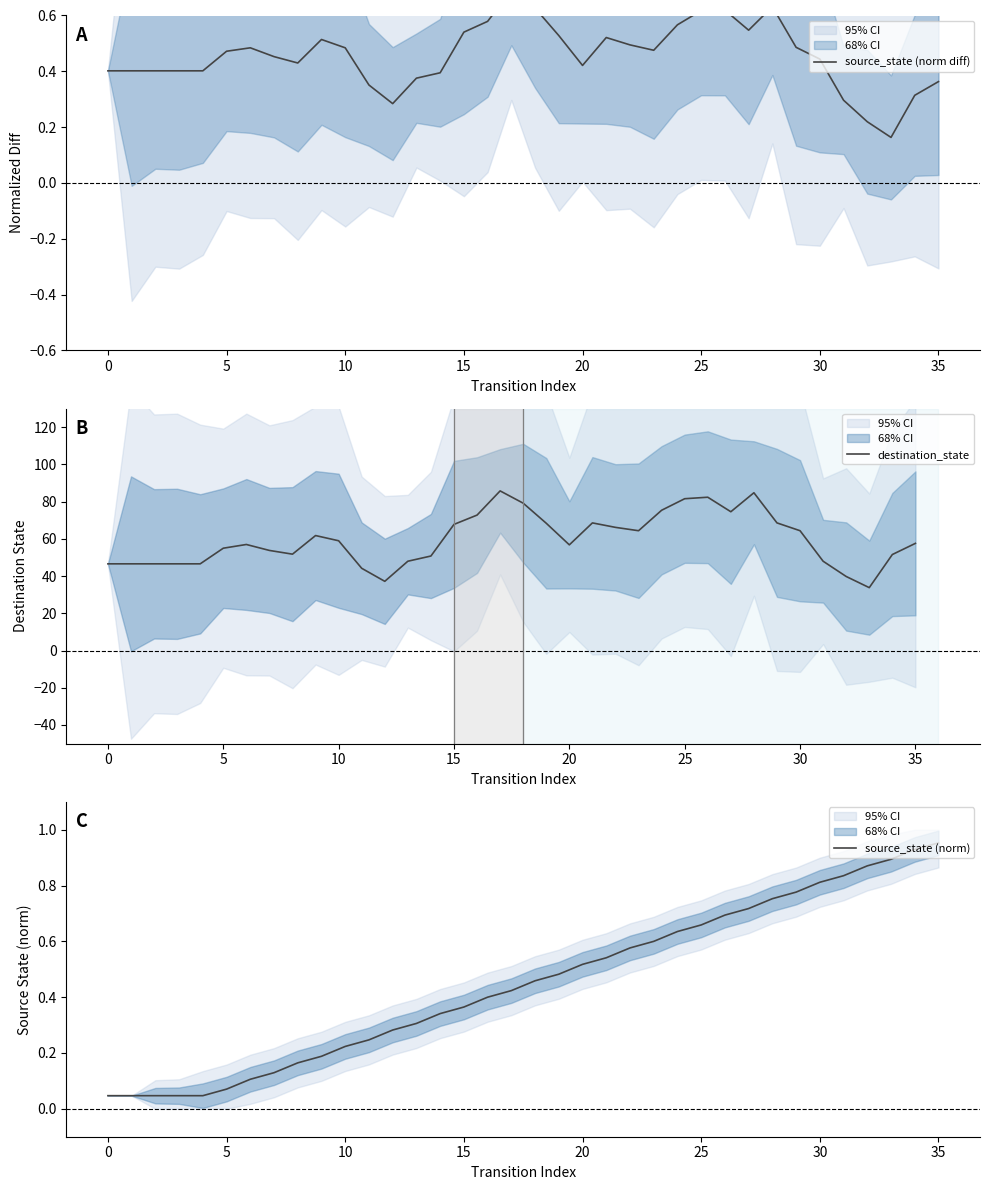

True or false: destination_state and source_state (norm diff) intersect in this chart.

False